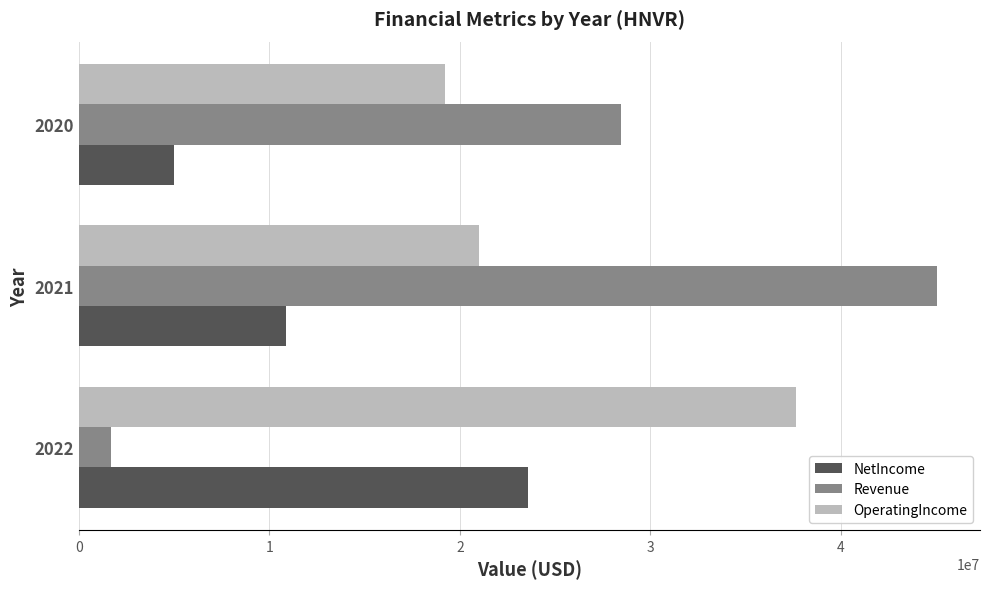

The value of Revenue at 2022 is 1697000. True or false?

True